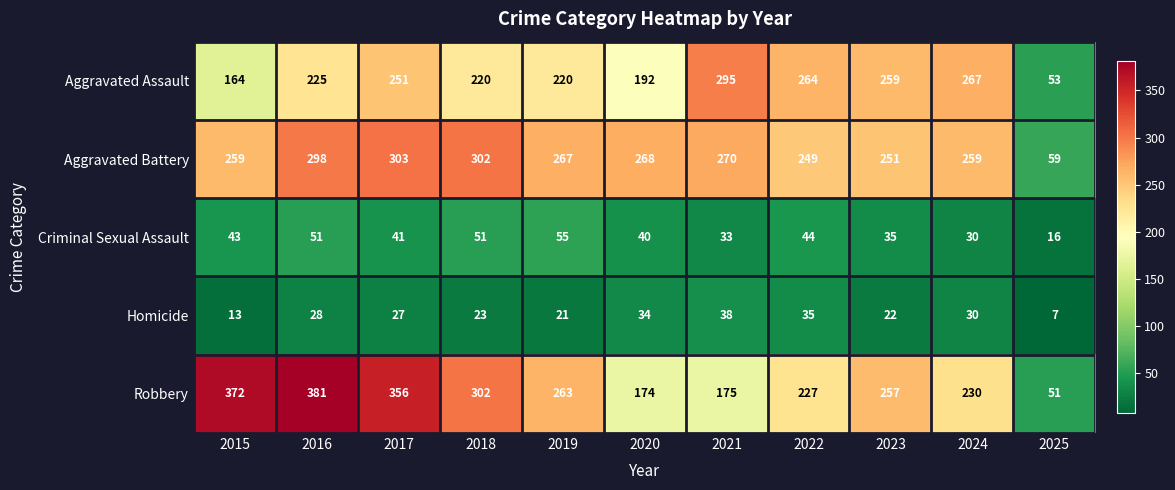

What is the sum of all Homicide values?

278